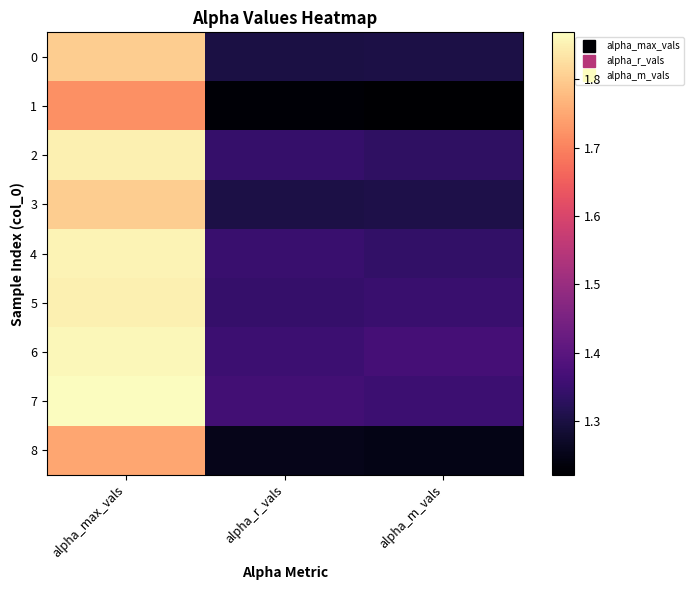

Which category has the lowest value across all series?

alpha_m_vals